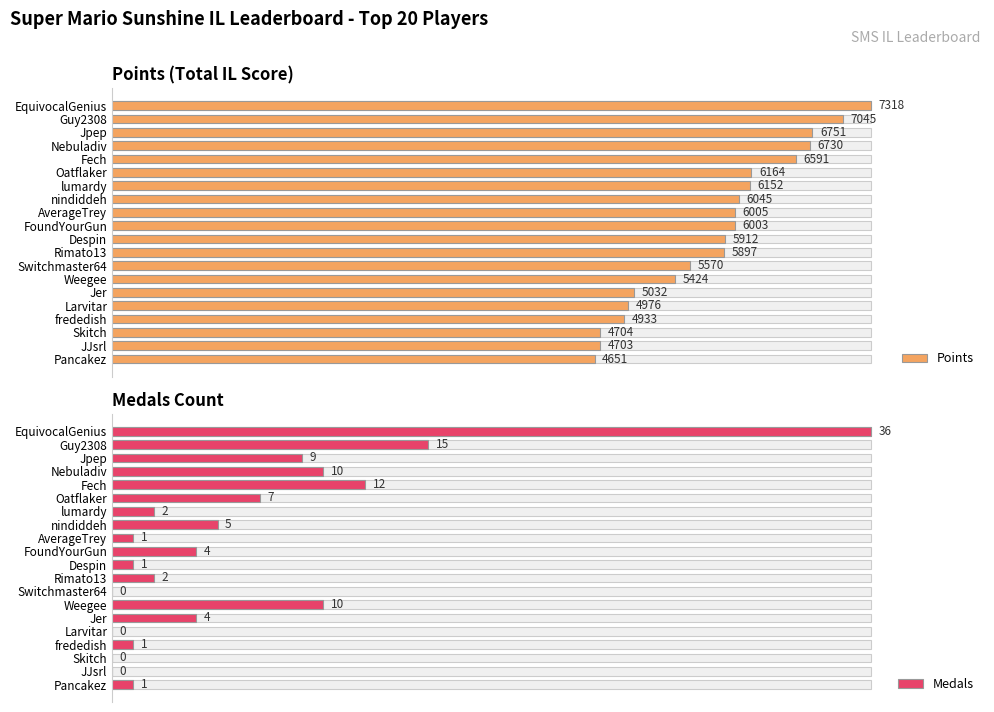

List the series in order of their peak value, highest first.

Points, Medals